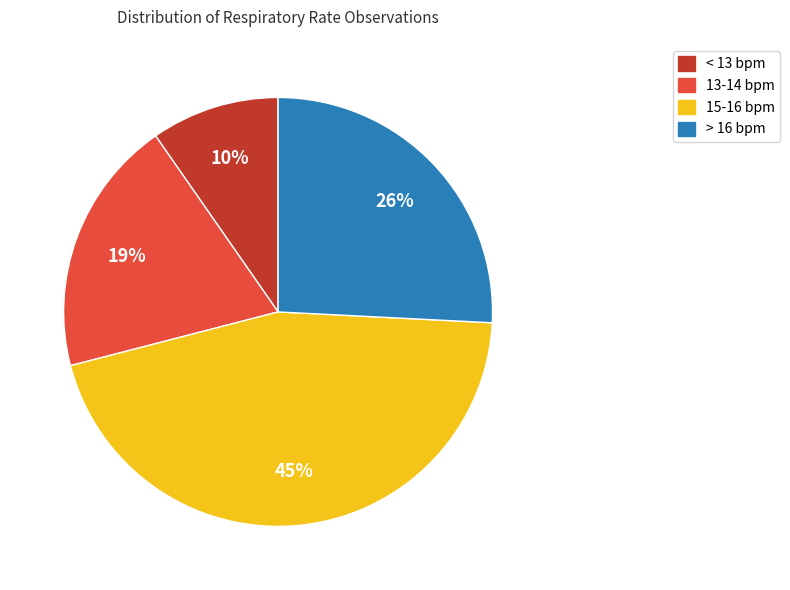

Does any single category account for the majority?

No